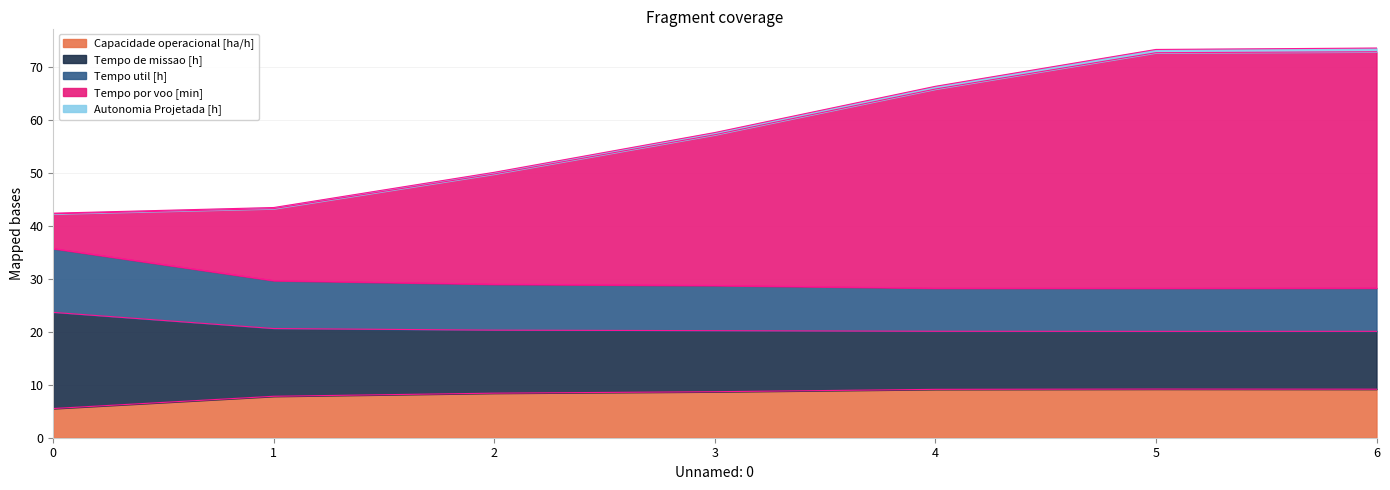

What is the total value across all series at 4?

66.3